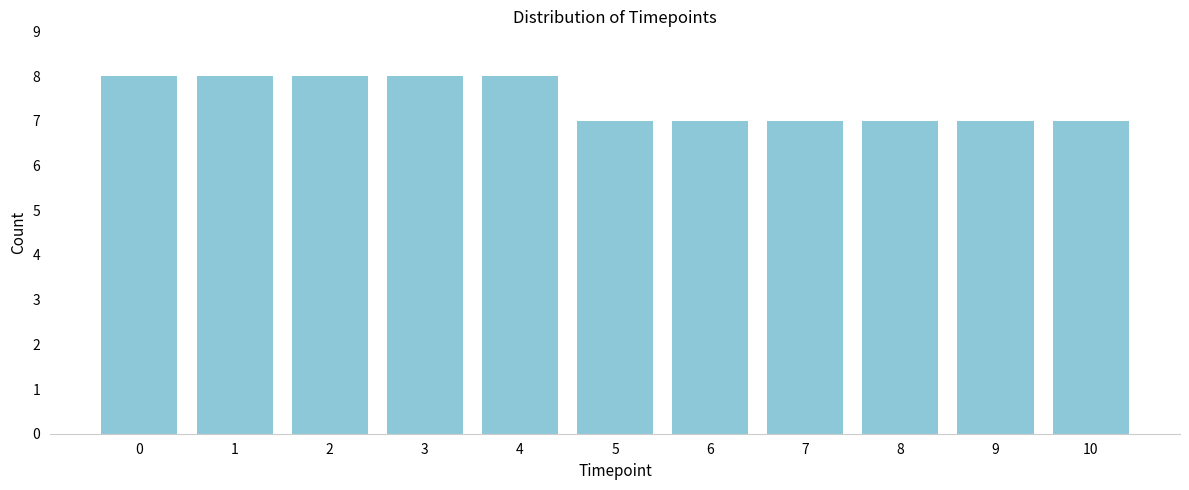

Reading right to left, transcribe all the data shown in this chart.

10=7	9=7	8=7	7=7	6=7	5=7	4=8	3=8	2=8	1=8	0=8